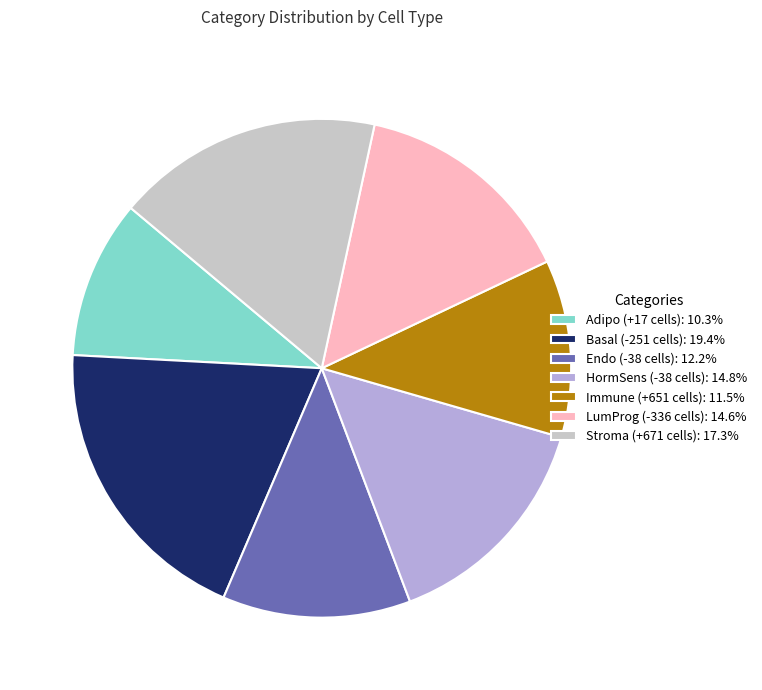

Count the number of slices in the pie.

7